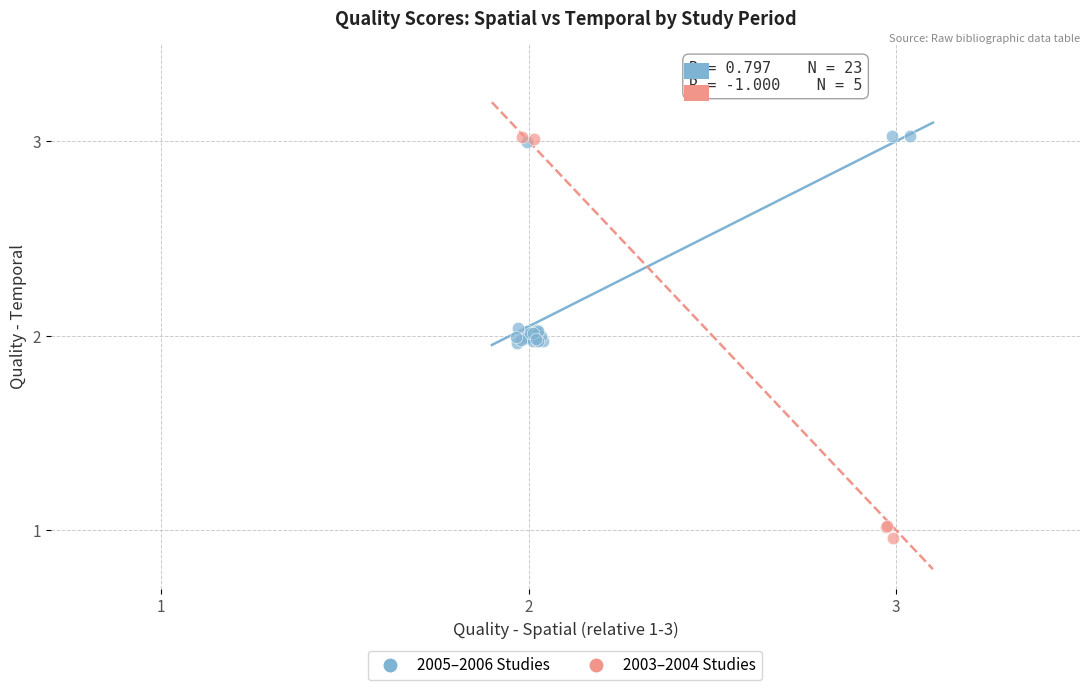

Which series has the widest spread of Y values?

2003–2004 Studies